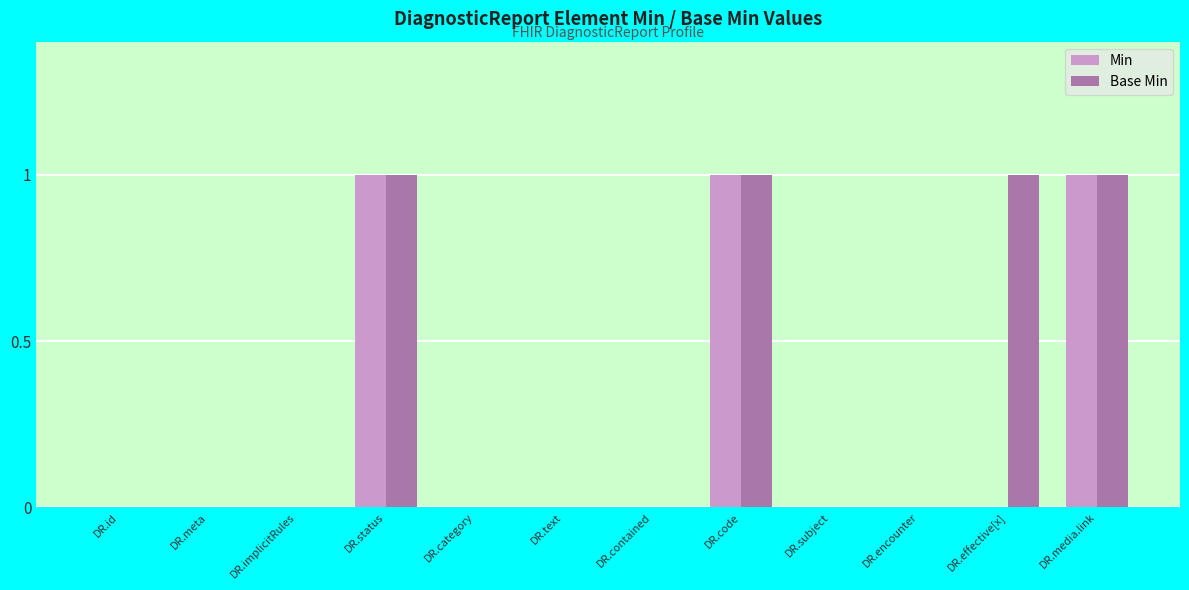

How many data points does each series have?

12